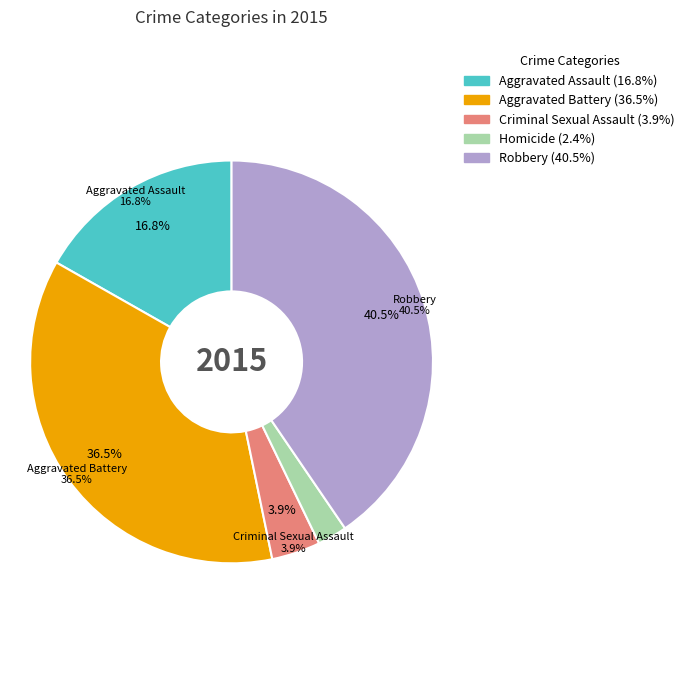

Count the number of slices in the pie.

5